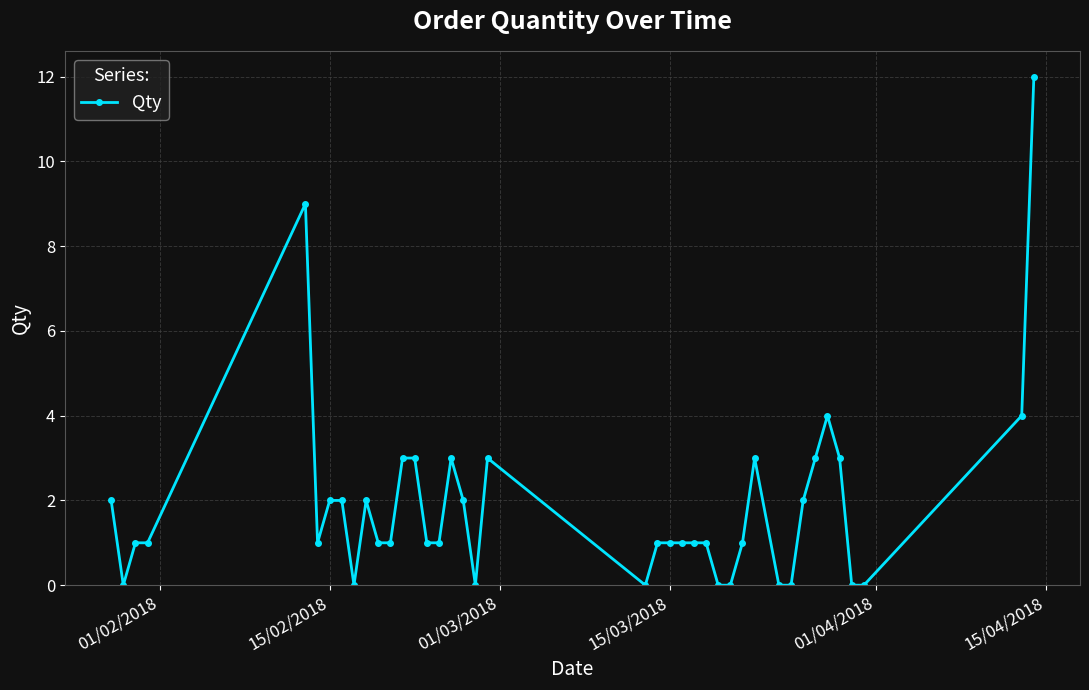

True or false: the data has more than 2 interior local peaks.

True